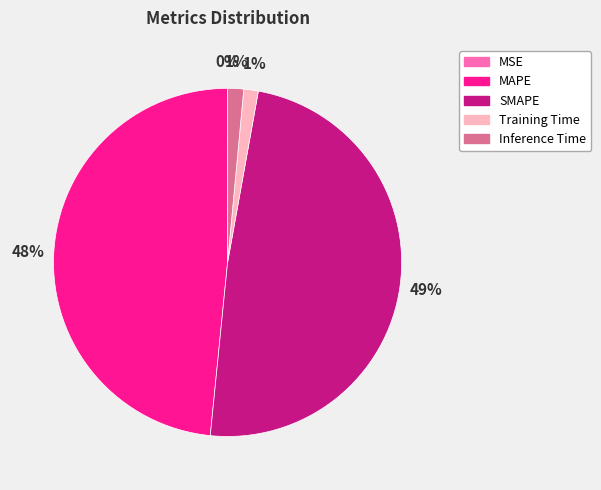

To the nearest percent, what portion does SMAPE represent?

49%